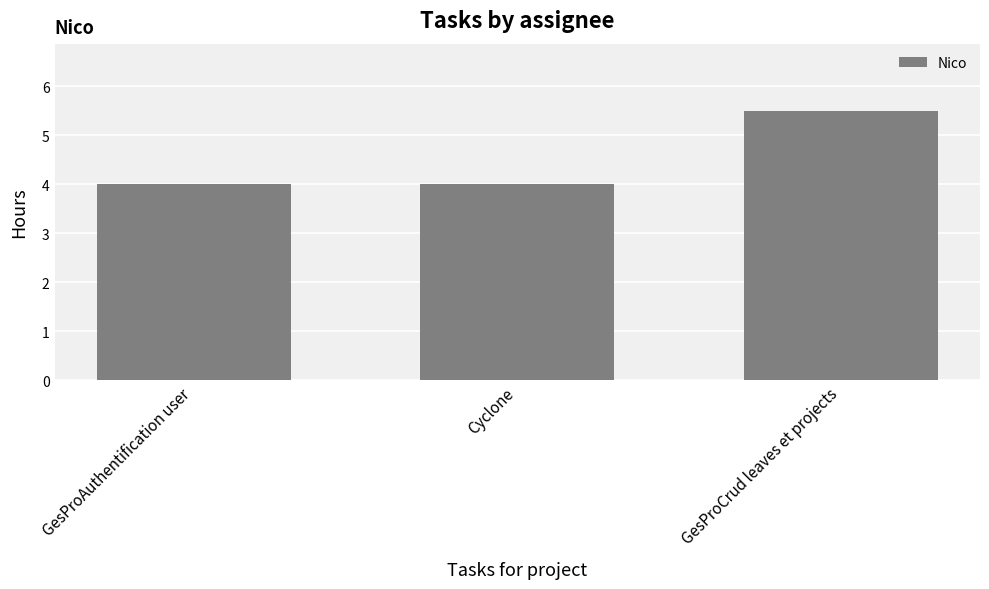

Reading left to right, list all the values displayed in this chart.

4.0	4.0	5.5